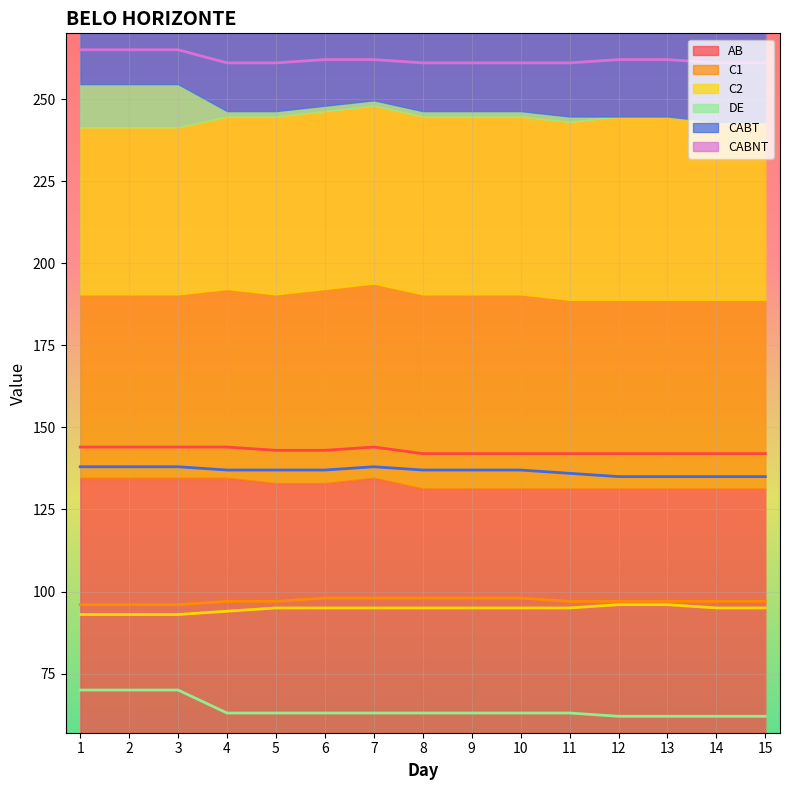

Count the number of categories in the chart.

15